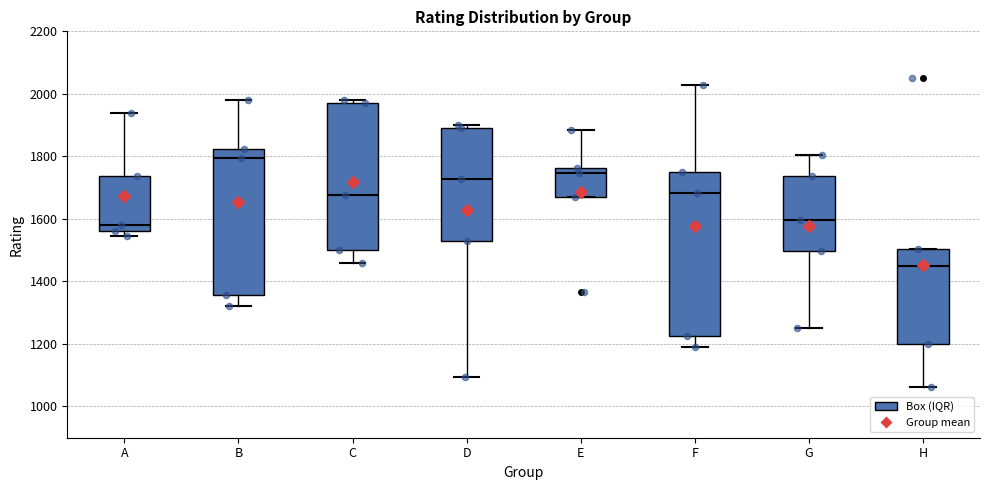

Reading left to right, read every box against the y-axis: the position of its median line, the range the box covers, and the ends of its whiskers. The values are not printed on the chart, so give them approximately, as read against the axis.

A: median 1580, box 1560 to 1740, whiskers 1540 to 1940
B: median 1800, box 1360 to 1820, whiskers 1320 to 1980
C: median 1680, box 1500 to 1980, whiskers 1460 to 1980 (just above the box's upper edge)
D: median 1720, box 1520 to 1900, whiskers 1100 to 1900 (just above the box's upper edge)
E: median 1740, box 1680 to 1760, whiskers 1680 to 1880
F: median 1680, box 1220 to 1760, whiskers 1200 to 2020
G: median 1600, box 1500 to 1740, whiskers 1260 to 1800
H: median 1460, box 1200 to 1500, whiskers 1060 to 1500